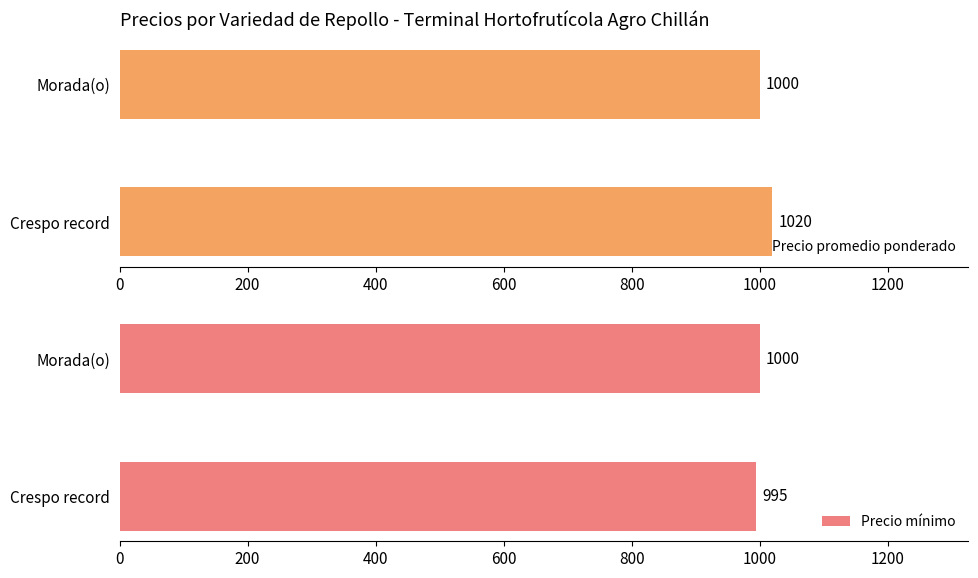

Count the Precio mínimo values in the range 995 to 1000.

2